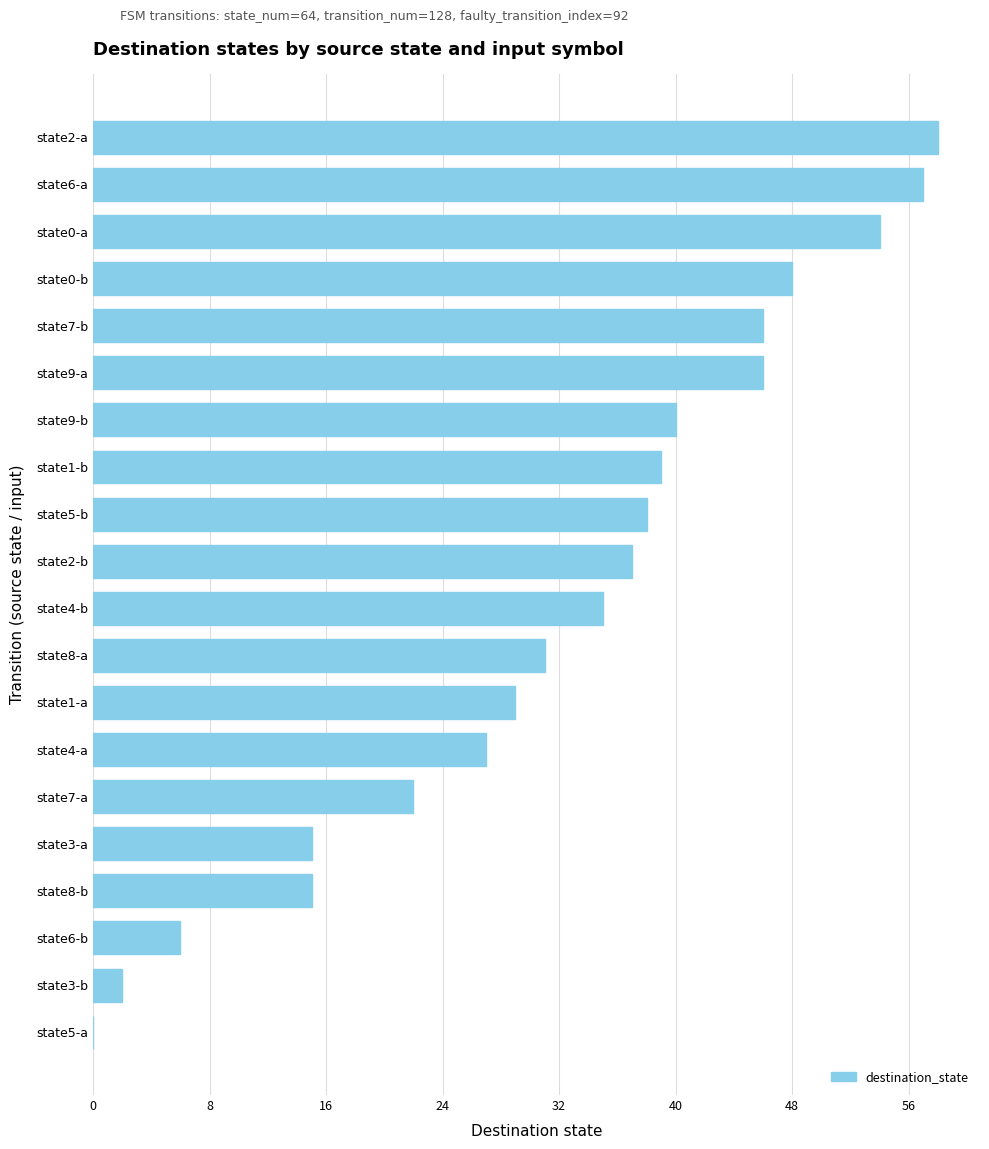

What is the greatest value displayed?

58